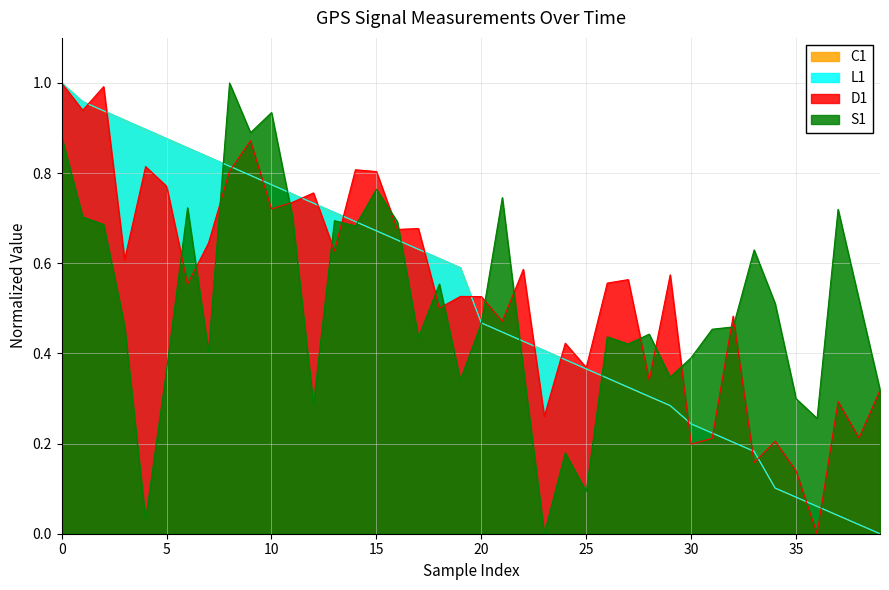

What is the average value of the S1 series?

0.5